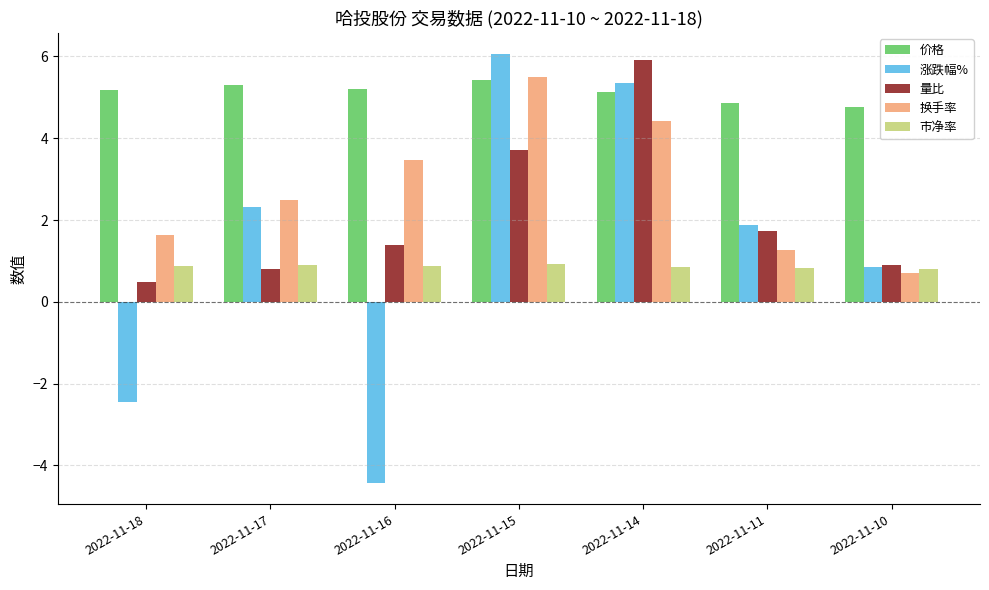

Which series has the widest spread of values?

涨跌幅%